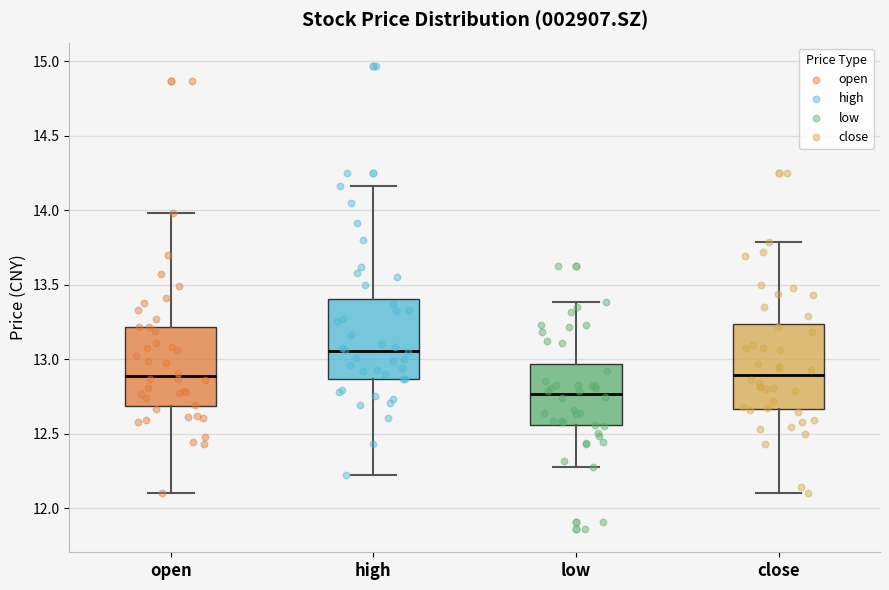

Reading left to right, transcribe this box plot: for each box, give where its median line is, the range the box spans, and where its two whiskers end, as read against the y-axis. The values are not printed on the chart, so give them approximately, as read against the axis.

open: median 12.90, box 12.70 to 13.20, whiskers 12.10 to 14.00
high: median 13.05, box 12.85 to 13.40, whiskers 12.20 to 14.15
low: median 12.75, box 12.55 to 12.95, whiskers 12.30 to 13.40
close: median 12.90, box 12.65 to 13.25, whiskers 12.10 to 13.80